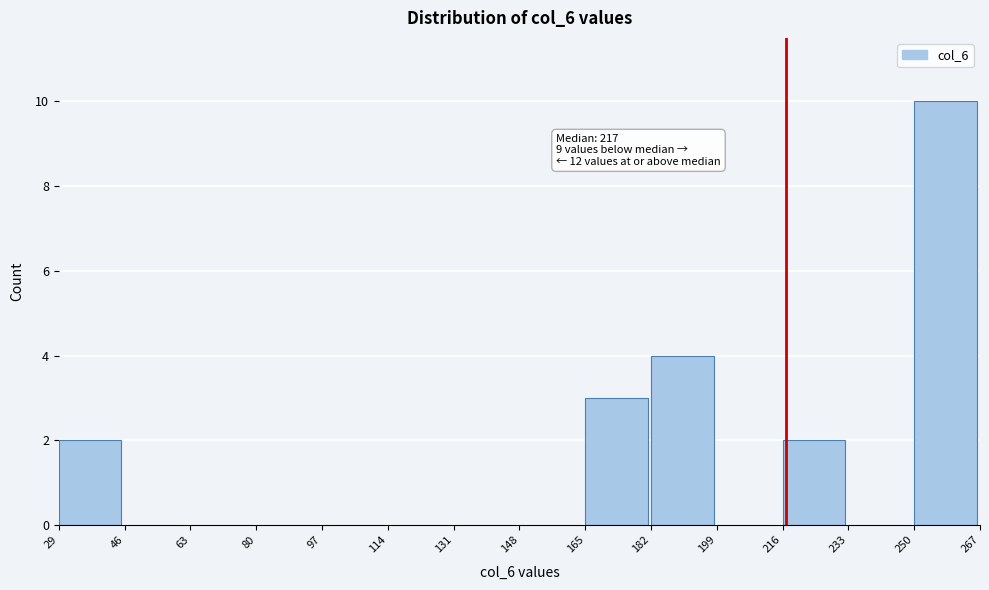

Which range on the x-axis has the tallest bar?

250 to 267